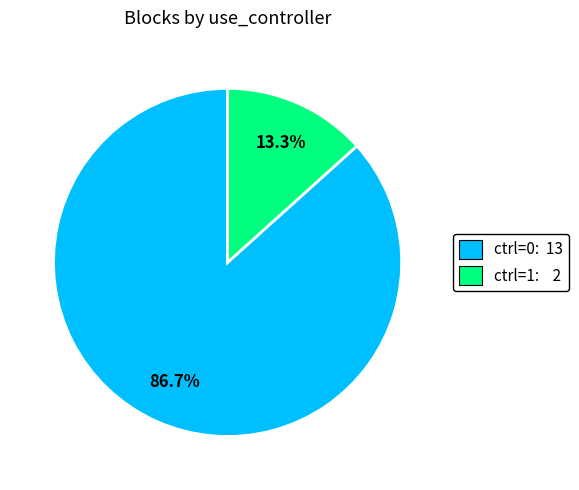

Which category has the biggest portion of the pie?

ctrl=0: 13